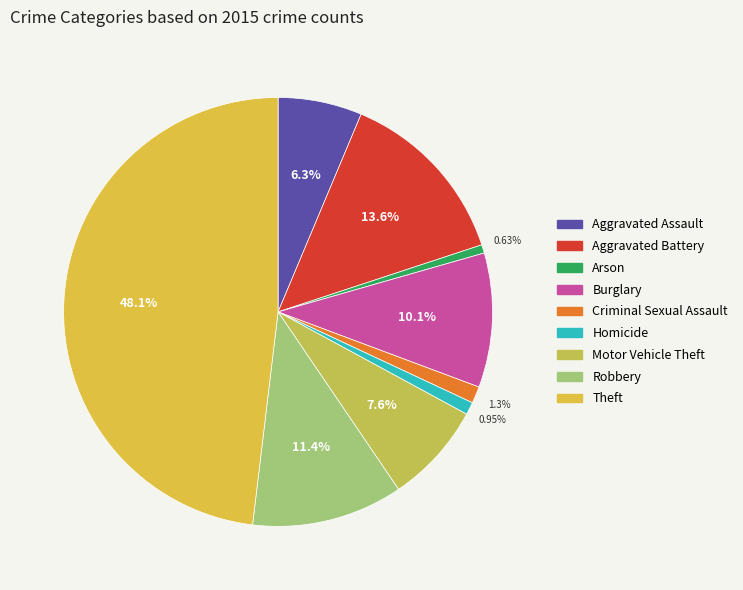

What percentage do Burglary and Criminal Sexual Assault together represent?

11.4%